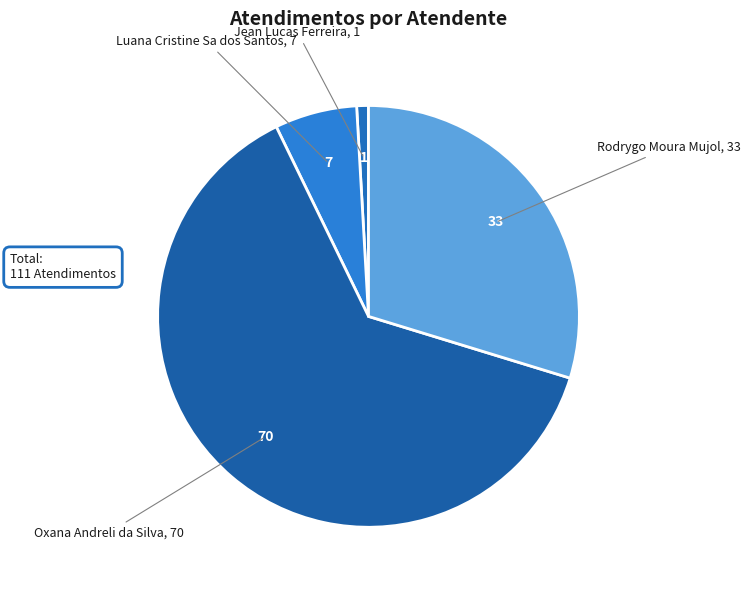

Count the number of slices in the pie.

4